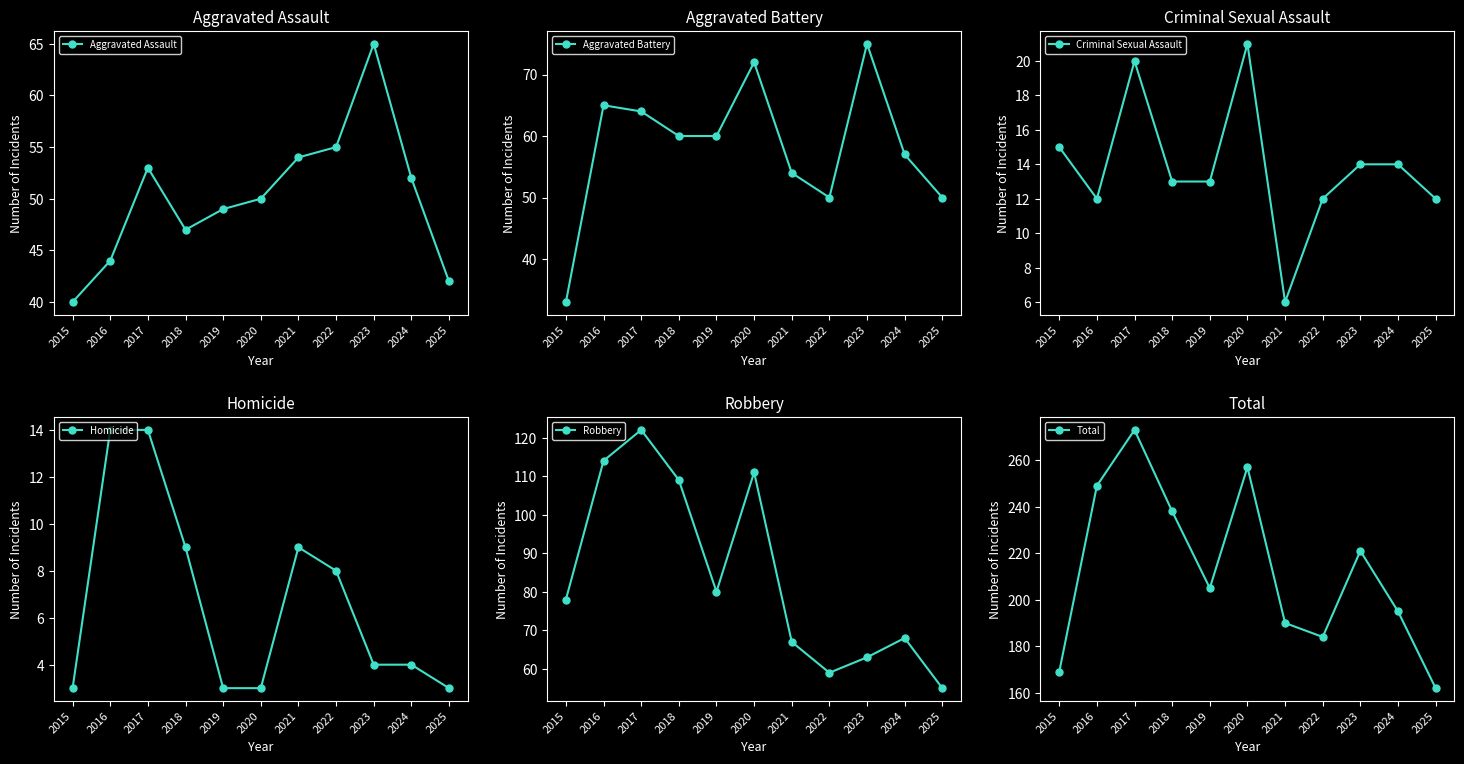

Reading right to left, what are all the values shown in this chart?

Aggravated Assault: 42	52	65	55	54	50	49	47	53	44	40
Aggravated Battery: 50	57	75	50	54	72	60	60	64	65	33
Criminal Sexual Assault: 12	14	14	12	6	21	13	13	20	12	15
Homicide: 3	4	4	8	9	3	3	9	14	14	3
Robbery: 55	68	63	59	67	111	80	109	122	114	78
Total: 162	195	221	184	190	257	205	238	273	249	169